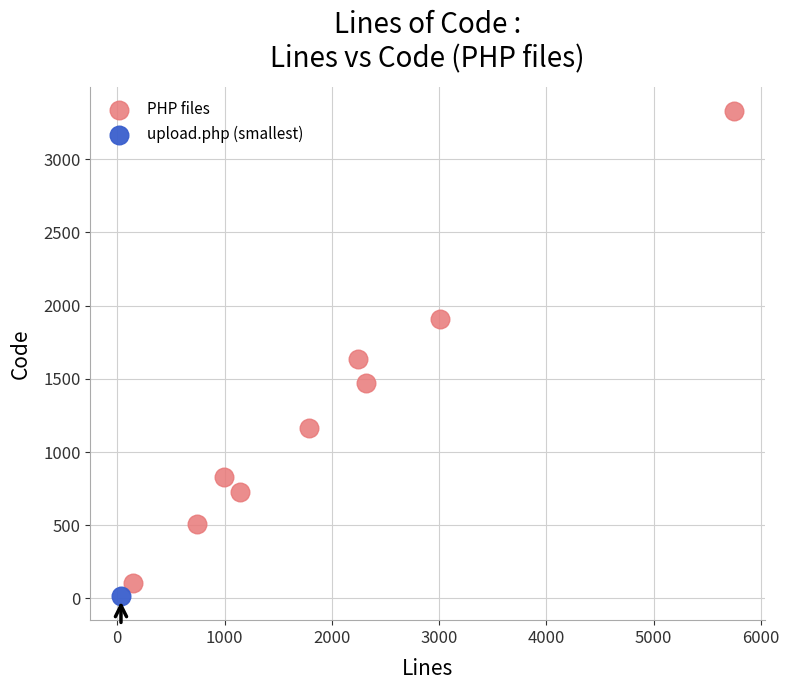

What are all the series names shown in the legend?

PHP files, upload.php (smallest)